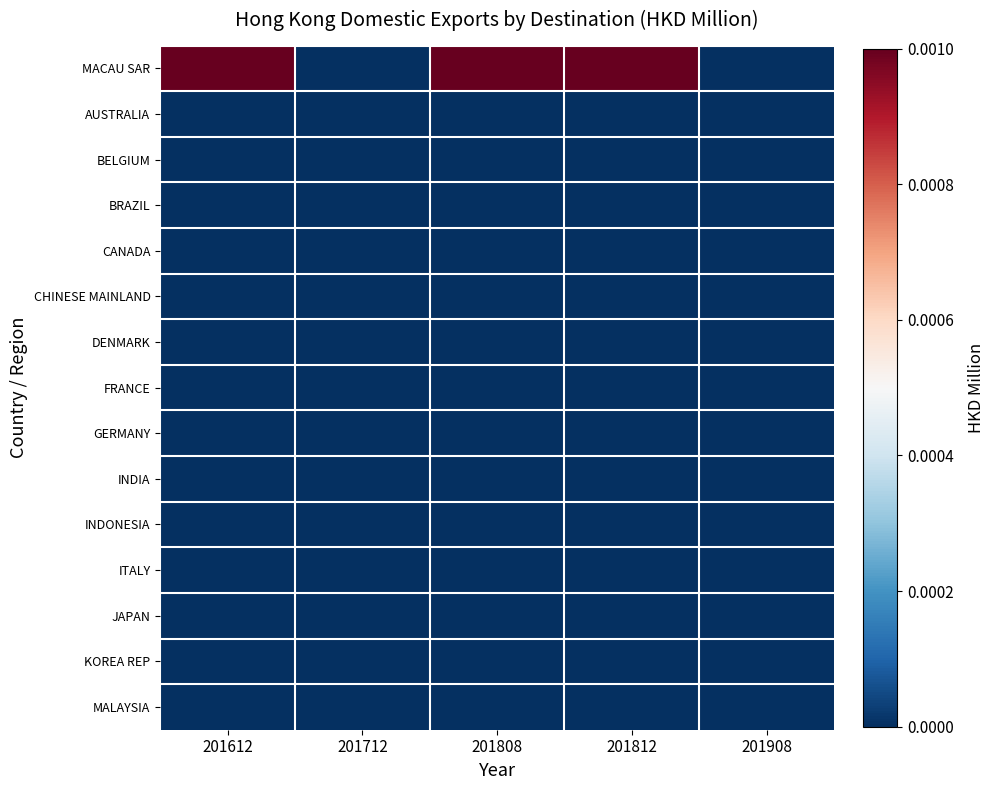

At 201712, list the series in order from smallest to largest.

MACAU SAR, AUSTRALIA, BELGIUM, BRAZIL, CANADA, CHINESE MAINLAND, DENMARK, FRANCE, GERMANY, INDIA, INDONESIA, ITALY, JAPAN, KOREA REP, MALAYSIA